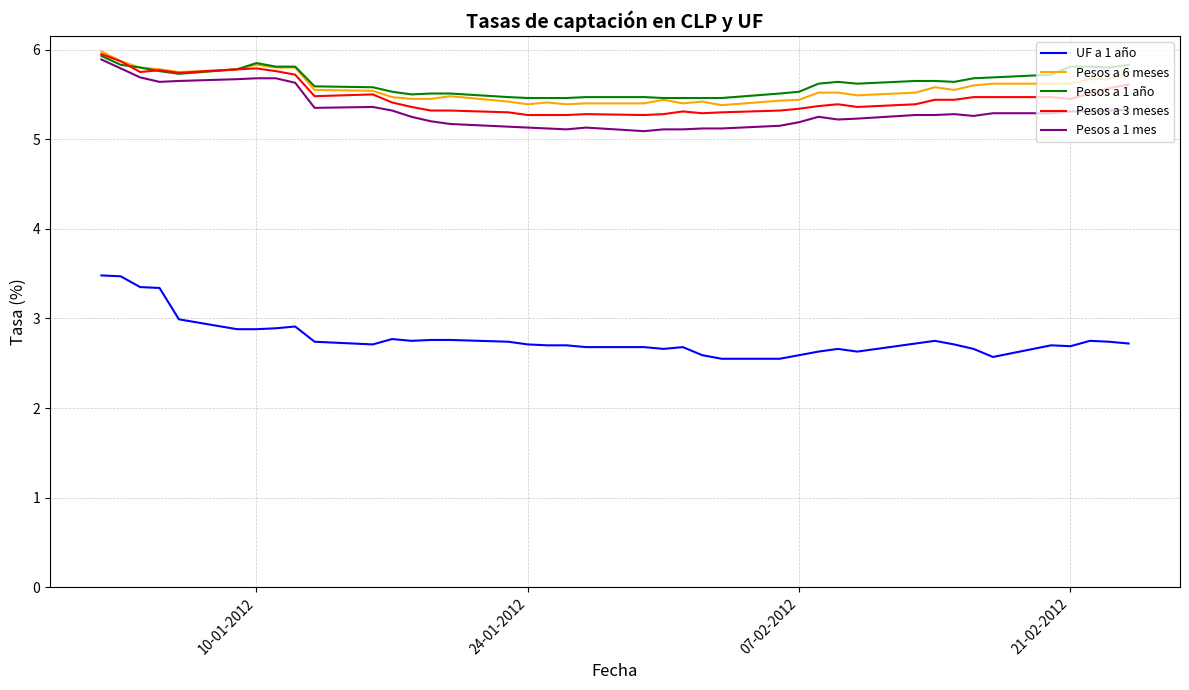

True or false: UF a 1 año and Pesos a 1 año intersect in this chart.

False